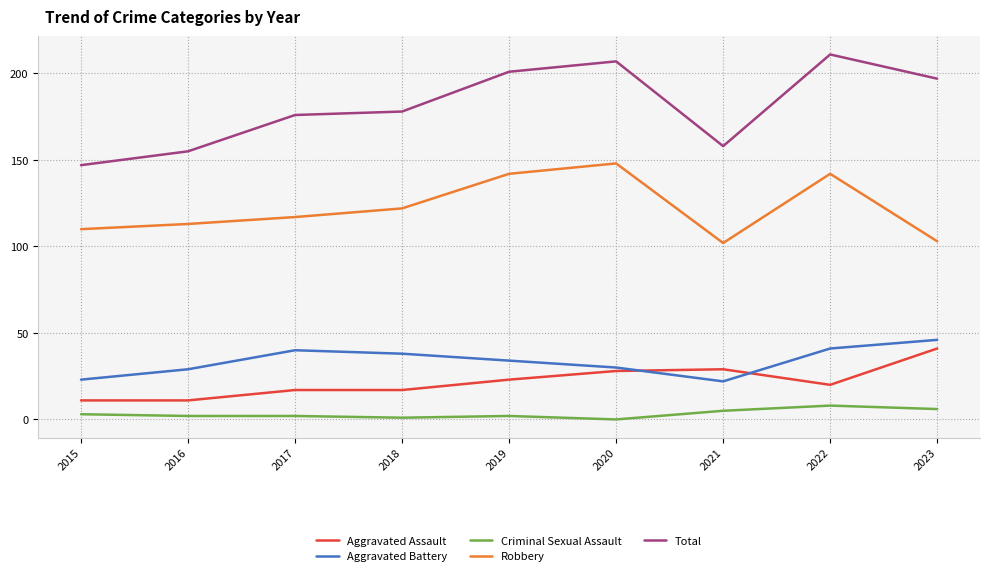

Is the value of Aggravated Battery at 2023 greater than the value of Aggravated Assault at 2020?

Yes